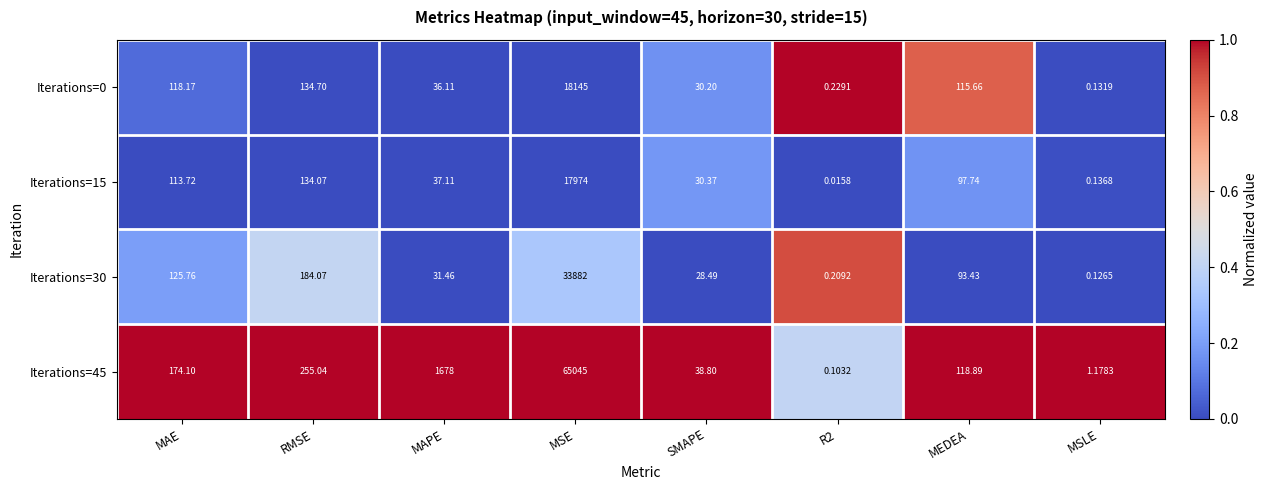

At which category is the sum across all series the highest?

MSE